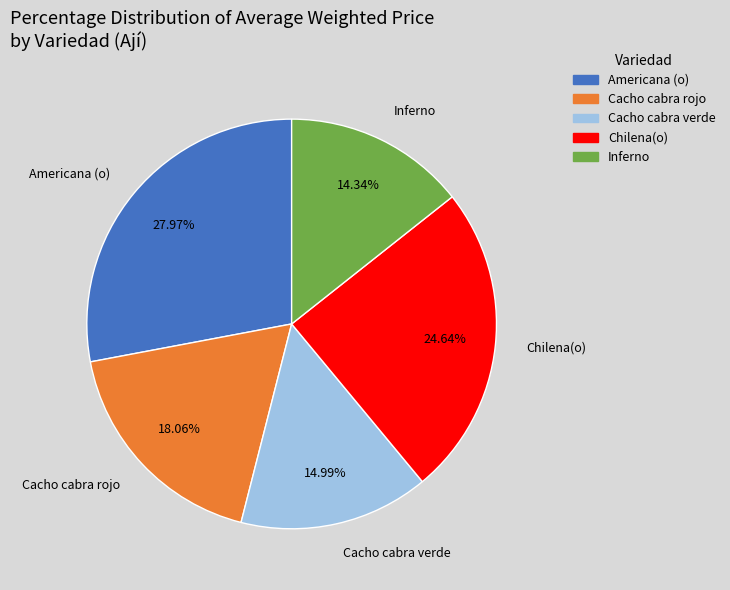

Which slice is the smallest?

Inferno